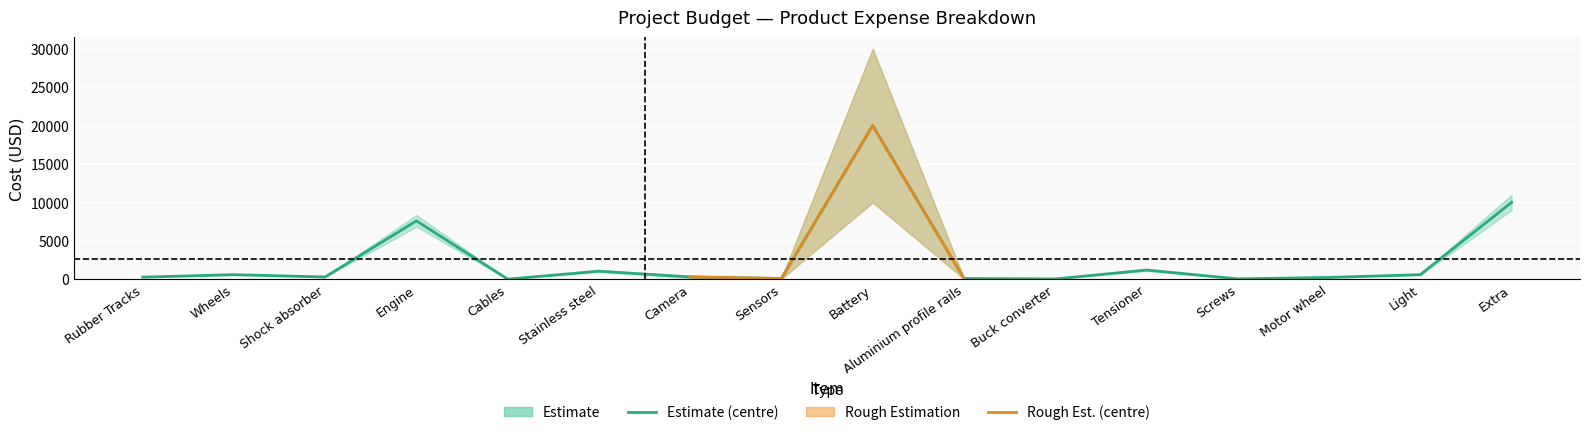

Reading left to right, transcribe all the data shown in this chart.

Product Expenses: 280	600	300	7600	18	1050	300	100	20000	100	40	1200	50	240	600	10000
Product Expenses Upper: 308	660	330	8360	20	1155	450	150	30000	150	44	1320	55	264	660	11000
Product Expenses Lower: 252	540	270	6840	16	945	150	50	10000	50	36	1080	45	216	540	9000